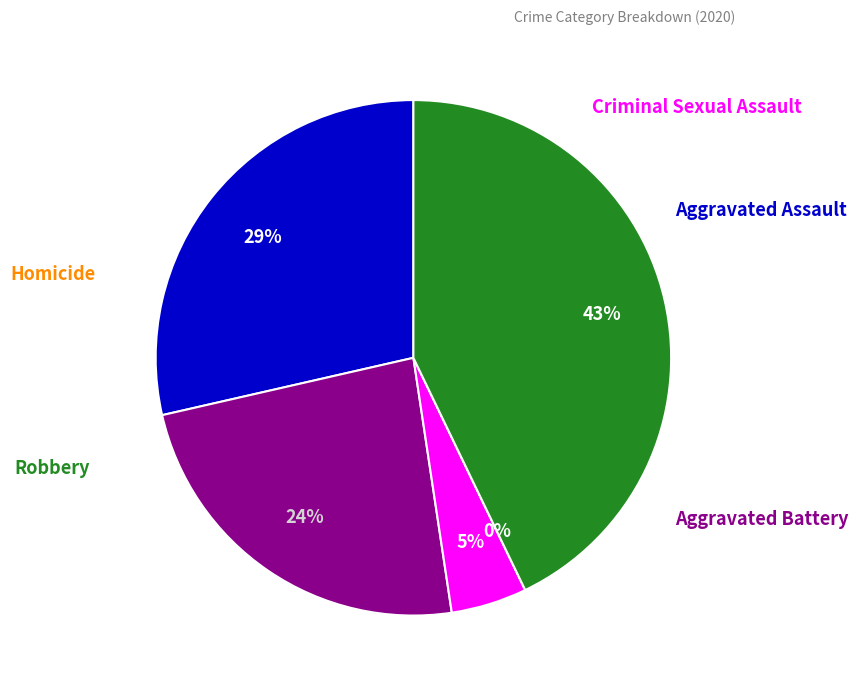

Rank the categories by value from lowest to highest.

Homicide, Criminal Sexual Assault, Aggravated Battery, Aggravated Assault, Robbery